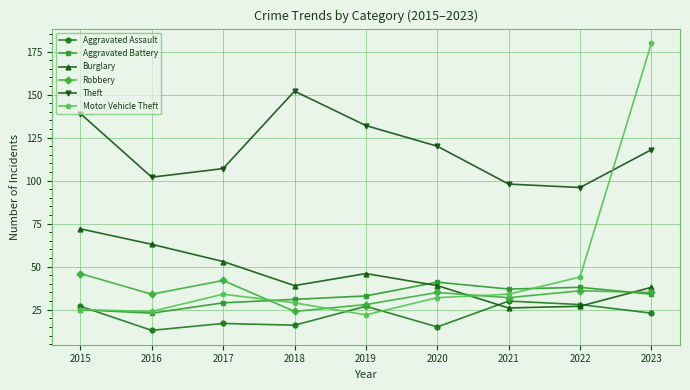

Reading left to right, extract all data points from this chart.

Aggravated Assault: 27	13	17	16	27	15	30	28	23
Aggravated Battery: 25	23	29	31	33	41	37	38	34
Burglary: 72	63	53	39	46	39	26	27	38
Robbery: 46	34	42	24	28	35	32	36	35
Theft: 139	102	107	152	132	120	98	96	118
Motor Vehicle Theft: 25	24	34	29	22	32	34	44	180